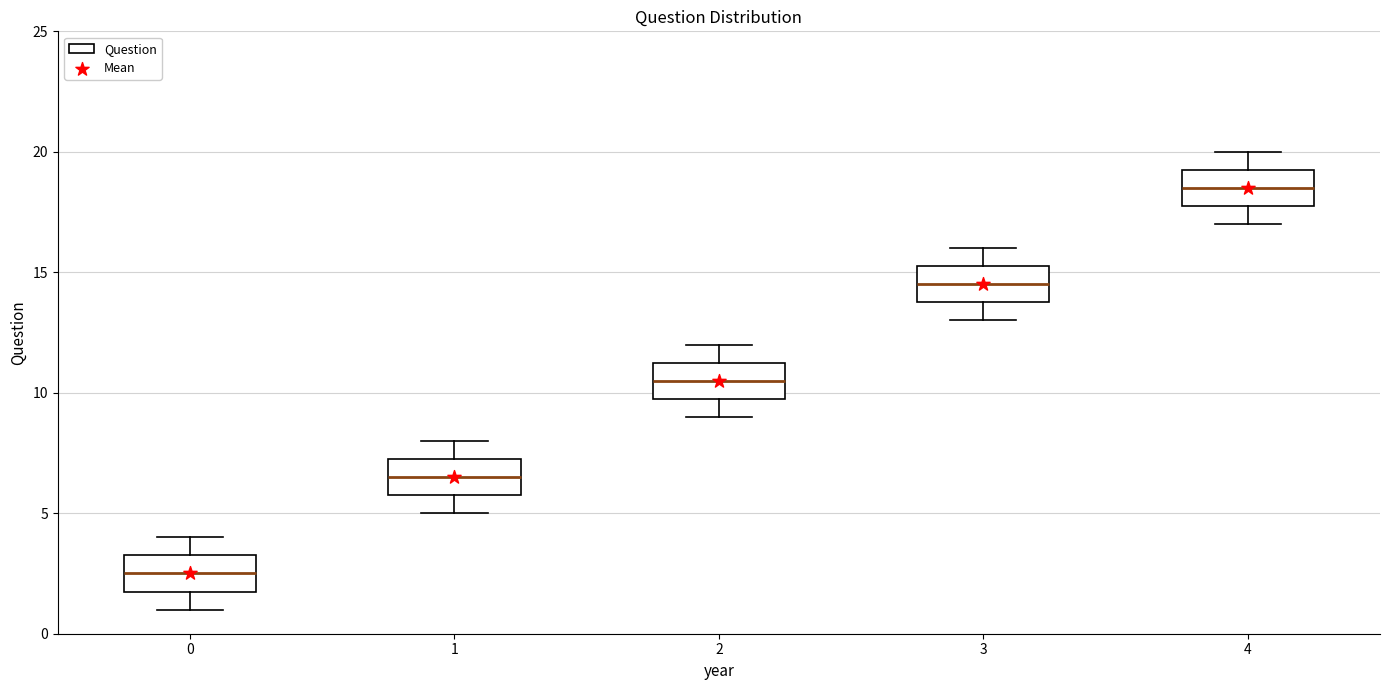

Reading left to right, transcribe this box plot: for each box, give where its median line is, the range the box spans, and where its two whiskers end, as read against the y-axis. The values are not printed on the chart, so give them approximately, as read against the axis.

0: median 2.5, box 2.0 to 3.5, whiskers 1.0 to 4.0
1: median 6.5, box 6.0 to 7.5, whiskers 5.0 to 8.0
2: median 10.5, box 10.0 to 11.5, whiskers 9.0 to 12.0
3: median 14.5, box 14.0 to 15.5, whiskers 13.0 to 16.0
4: median 18.5, box 18.0 to 19.5, whiskers 17.0 to 20.0